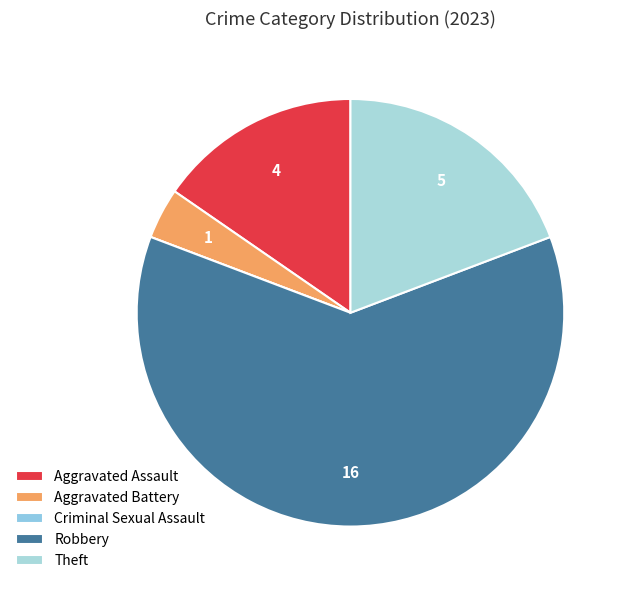

Rank the categories by value from lowest to highest.

Criminal Sexual Assault, Aggravated Battery, Aggravated Assault, Theft, Robbery